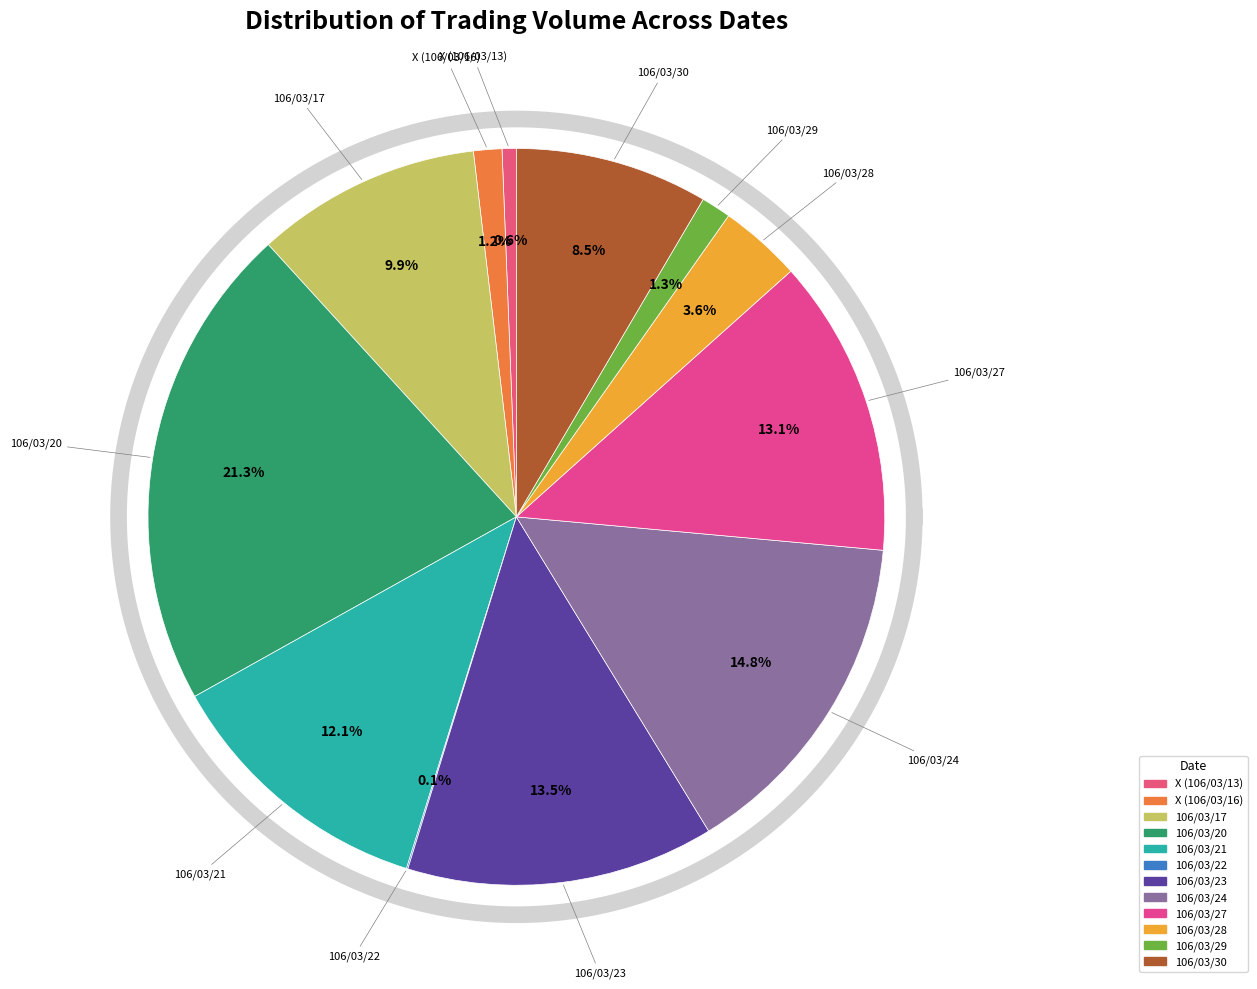

True or false: 106/03/28 accounts for 1% of the total.

False